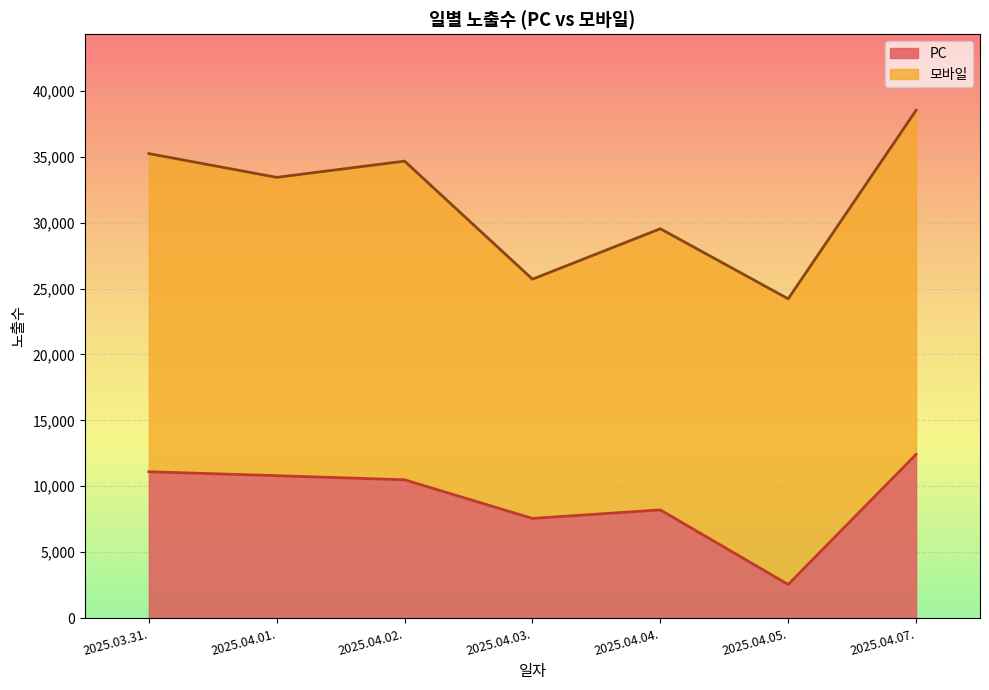

Is it true that the value at 2025.04.07. is 8233?

False